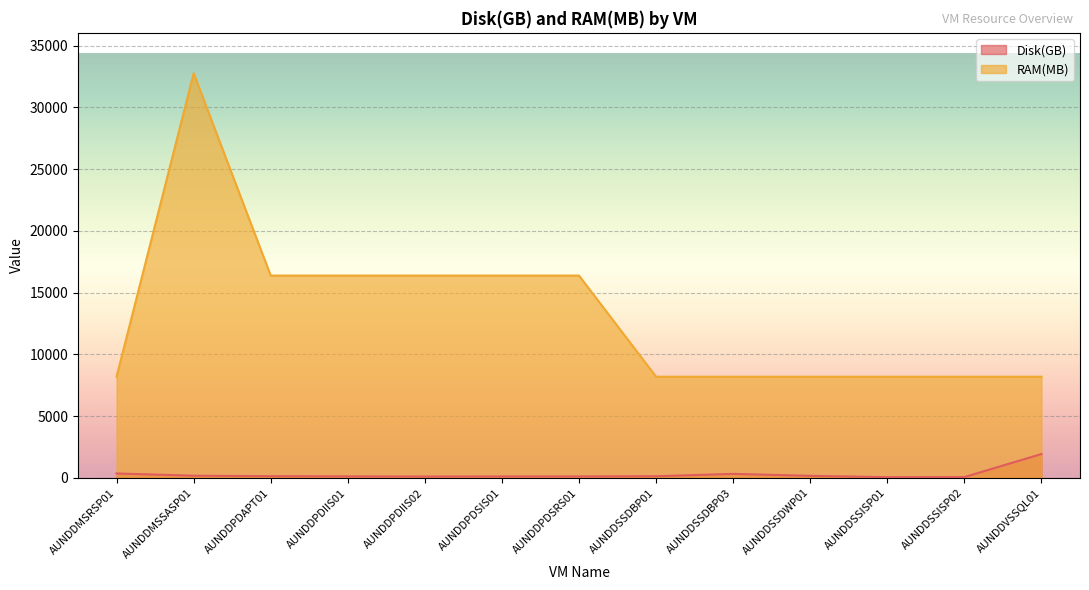

True or false: RAM(MB) and Disk(GB) intersect in this chart.

False